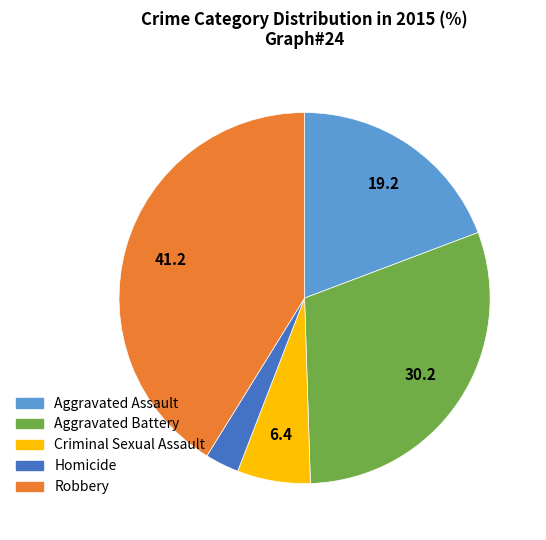

Rank the categories by value from lowest to highest.

Homicide, Criminal Sexual Assault, Aggravated Assault, Aggravated Battery, Robbery